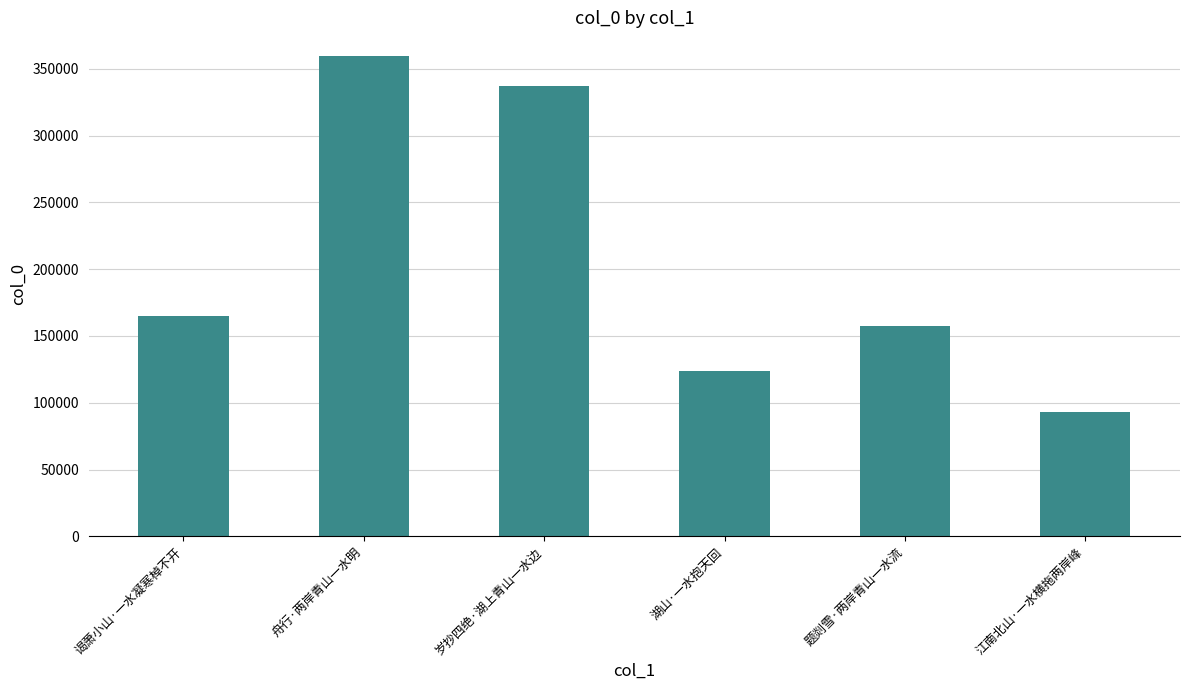

What is the approximate value at 湖山·一水抱天回?

123963